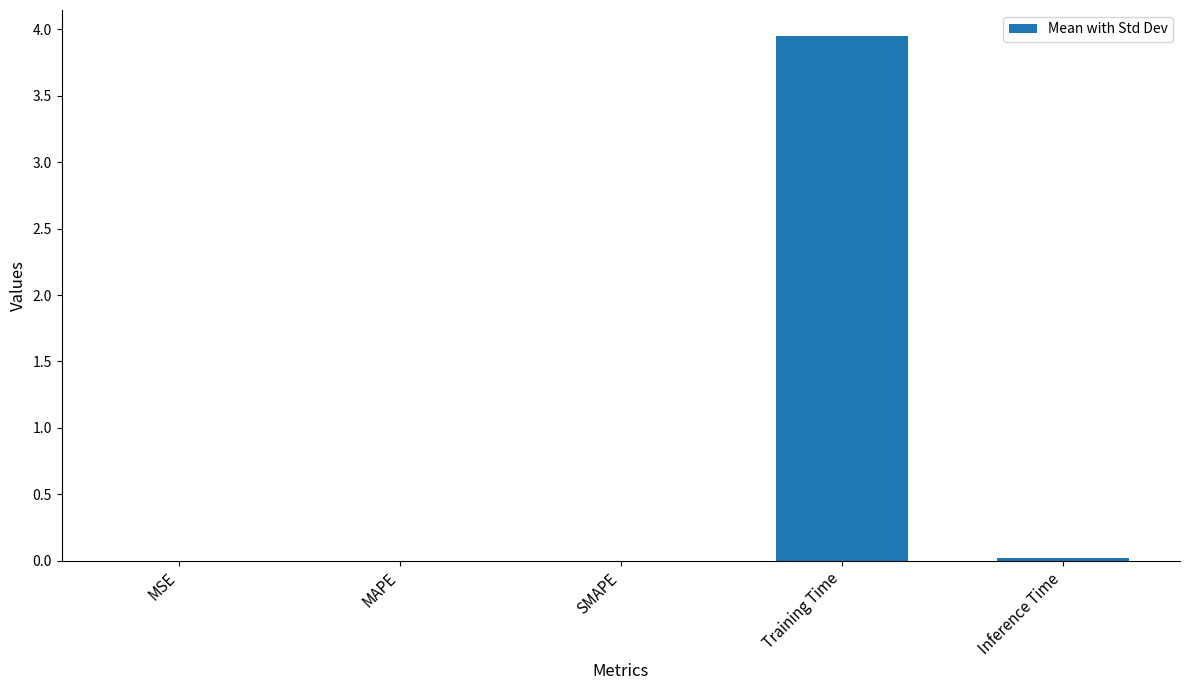

Which label corresponds to the largest value in the chart?

Training Time